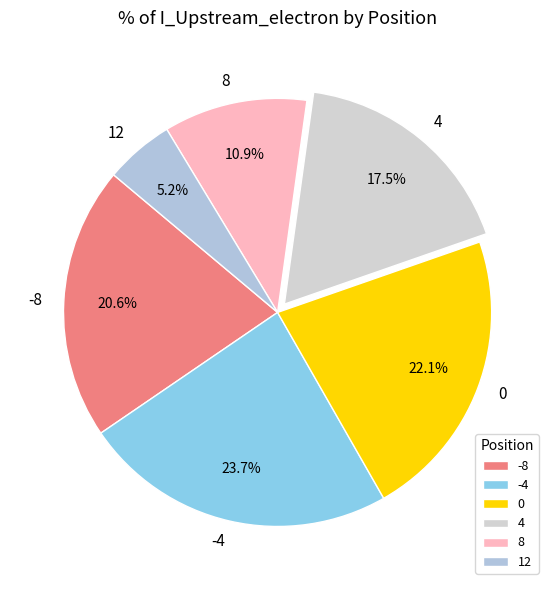

Between 8 and -8, which is larger?

-8